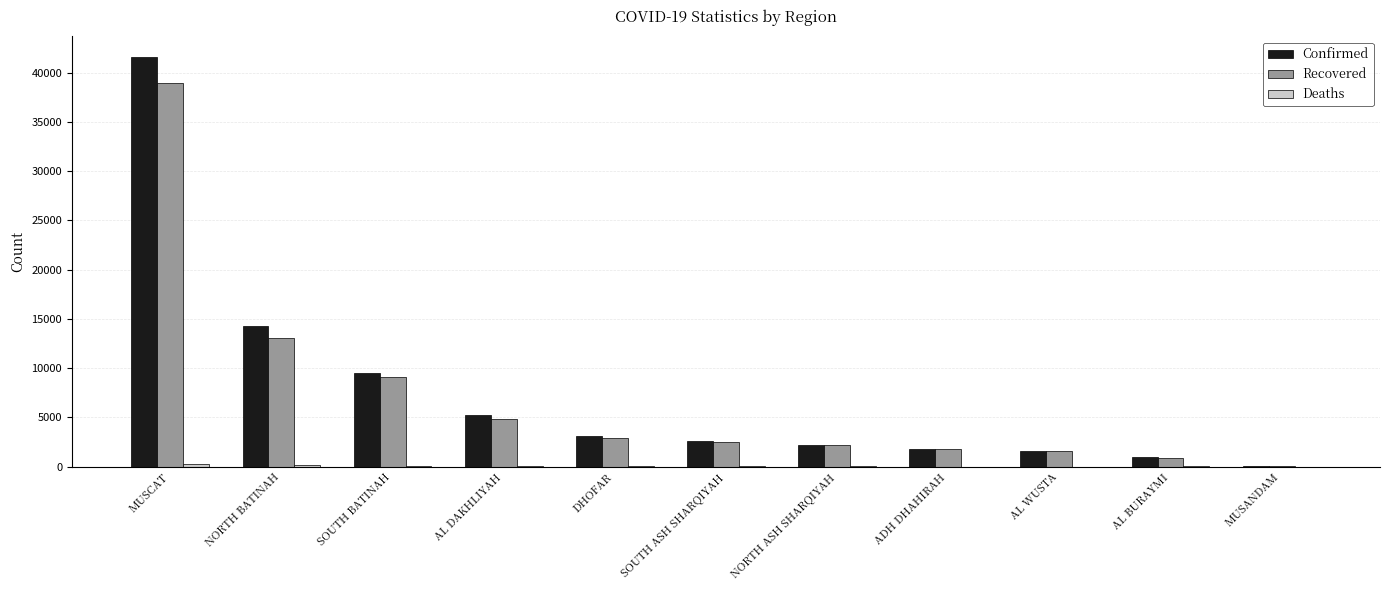

Between NORTH BATINAH and AL WUSTA, which series saw the biggest shift?

Confirmed